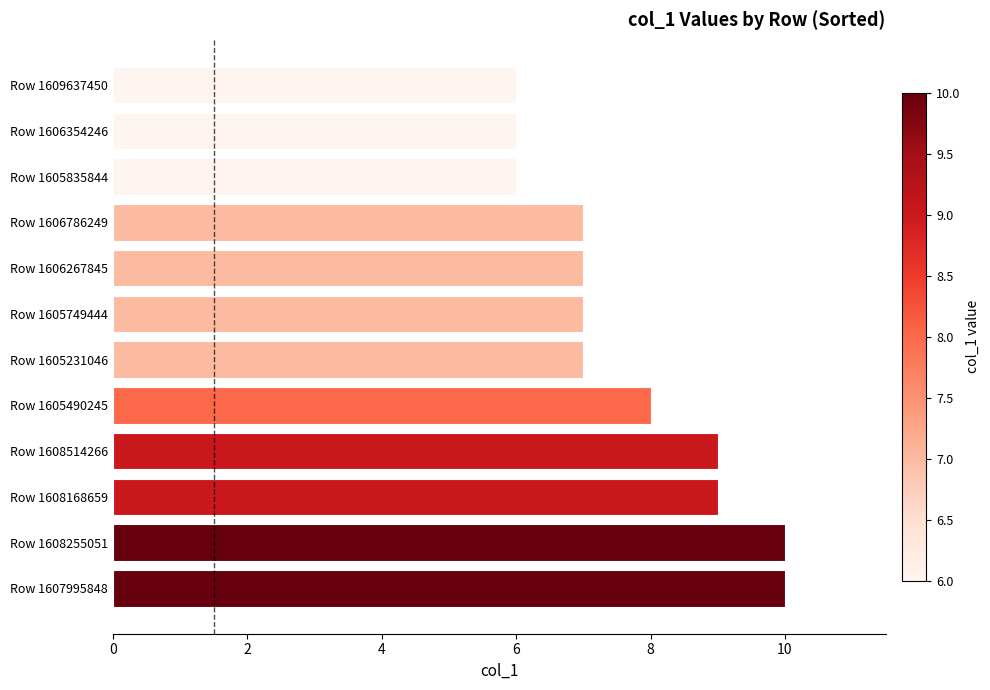

How many values are between 7 and 9?

7